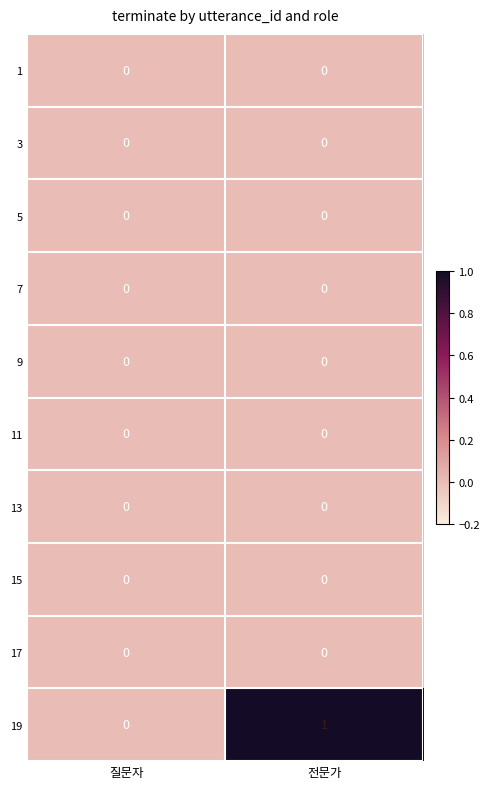

Which series changed the most between 질문자 and 전문가?

19